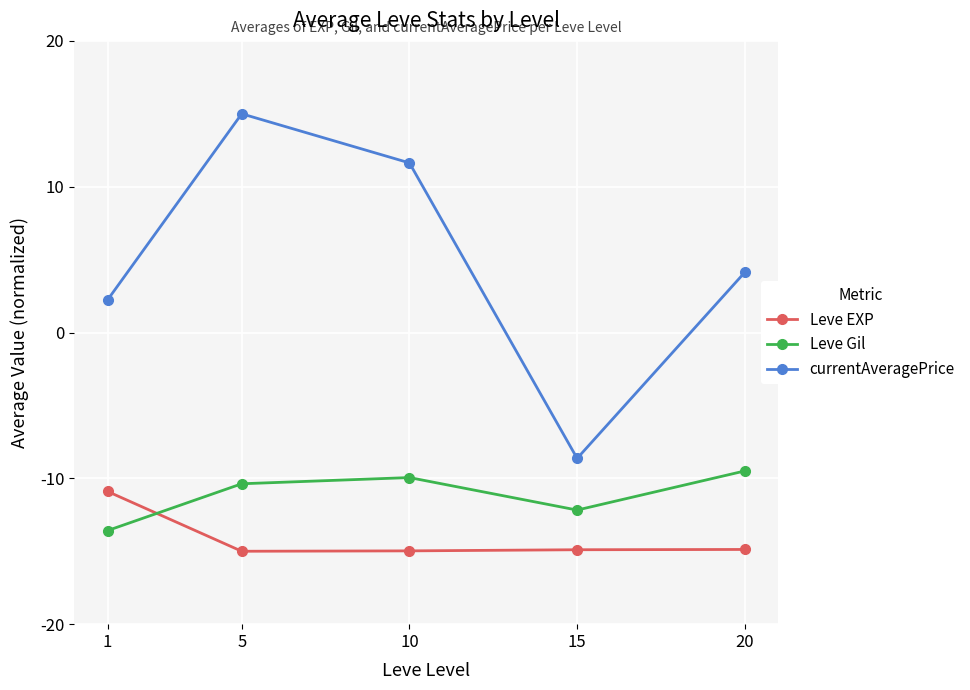

What is the average value of the currentAveragePrice series?

4.9